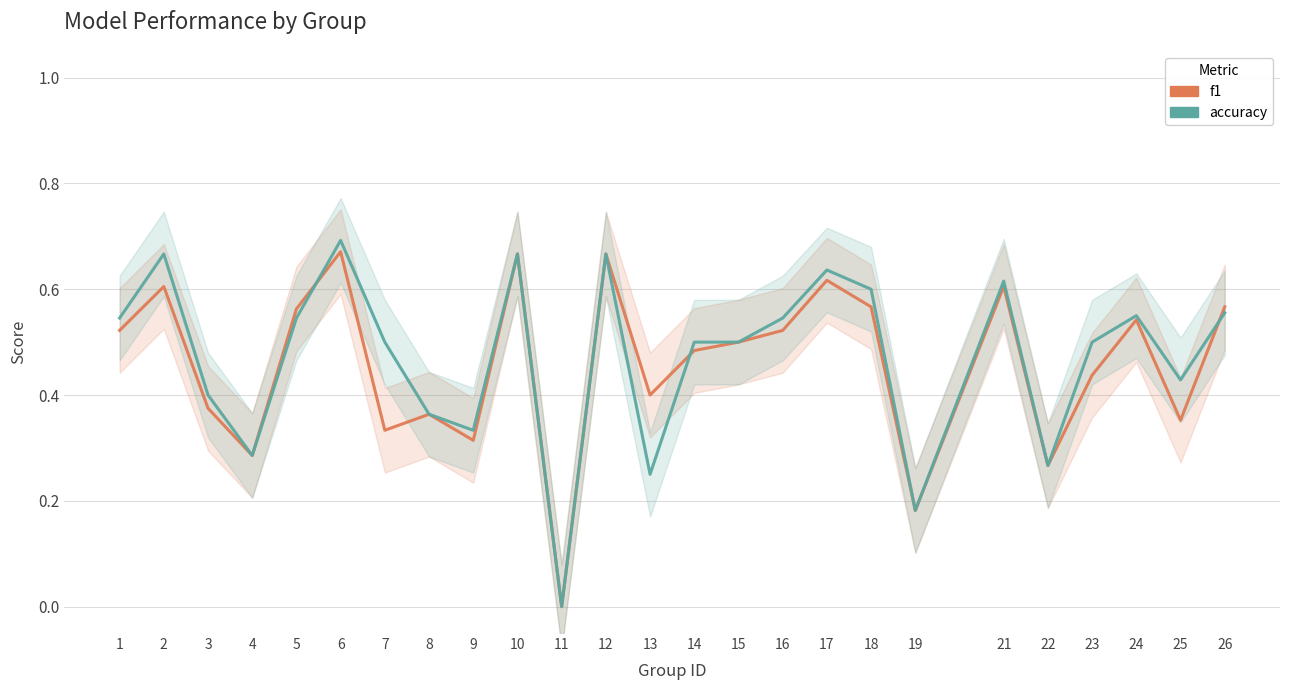

What is the sum of all accuracy values?

11.8